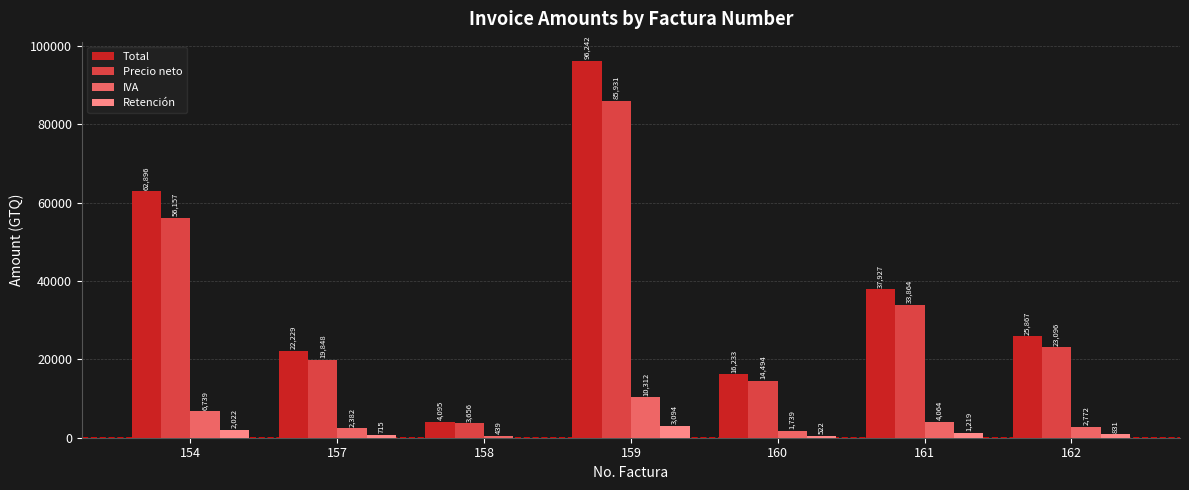

What value does the Retención series have at 161?

1219.1